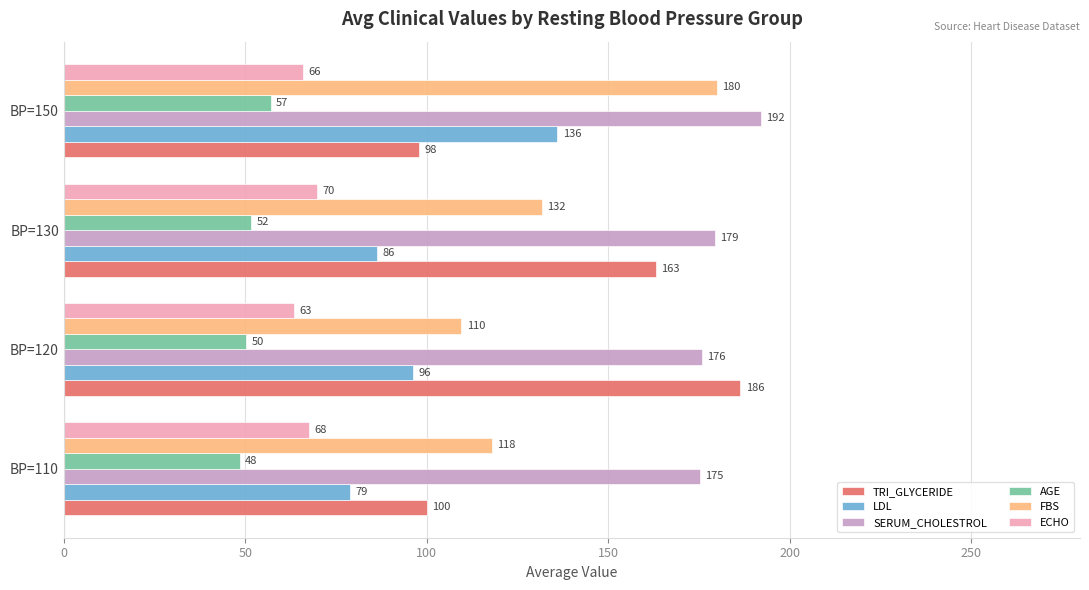

What is the sum of the TRI_GLYCERIDE values at BP=150 and BP=110?

198.0